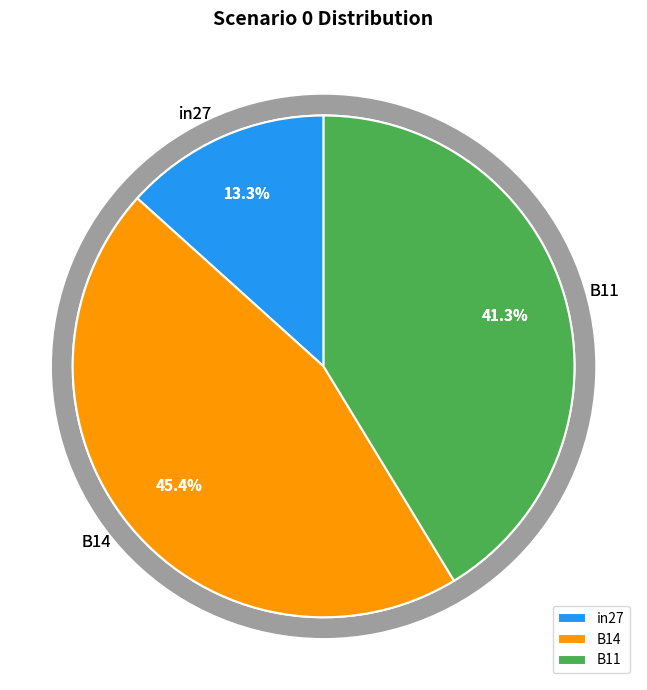

How much of the chart is everything except B11?

58.7%